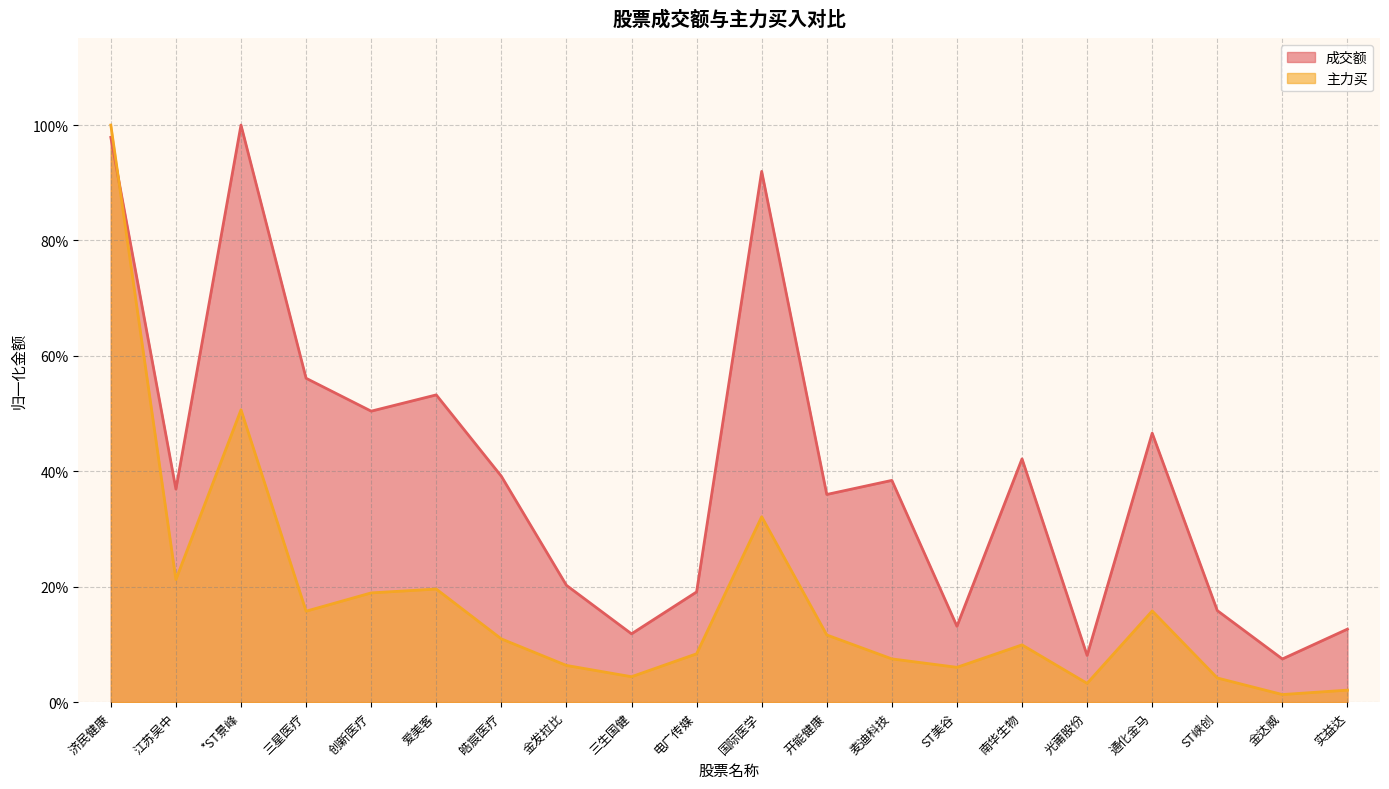

After their last crossing, which series has the higher values: 成交额 or 主力买?

成交额